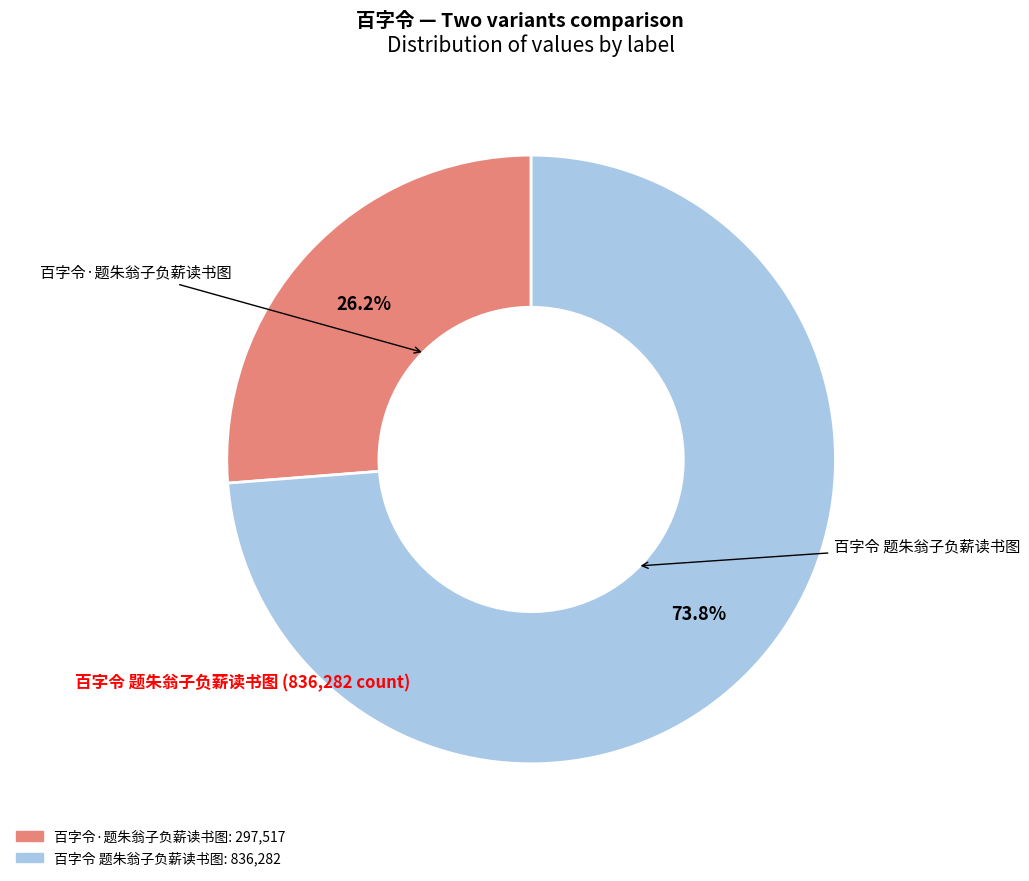

What is the ratio of the value at 百字令·题朱翁子负薪读书图 to the value at 百字令 题朱翁子负薪读书图?

0.4